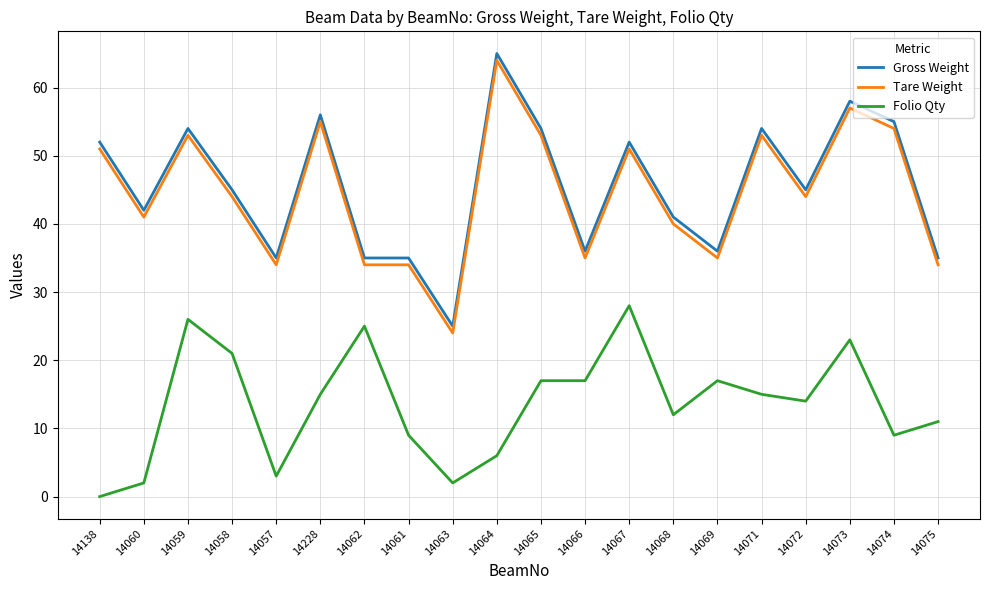

At which label does Folio Qty reach its peak?

14067